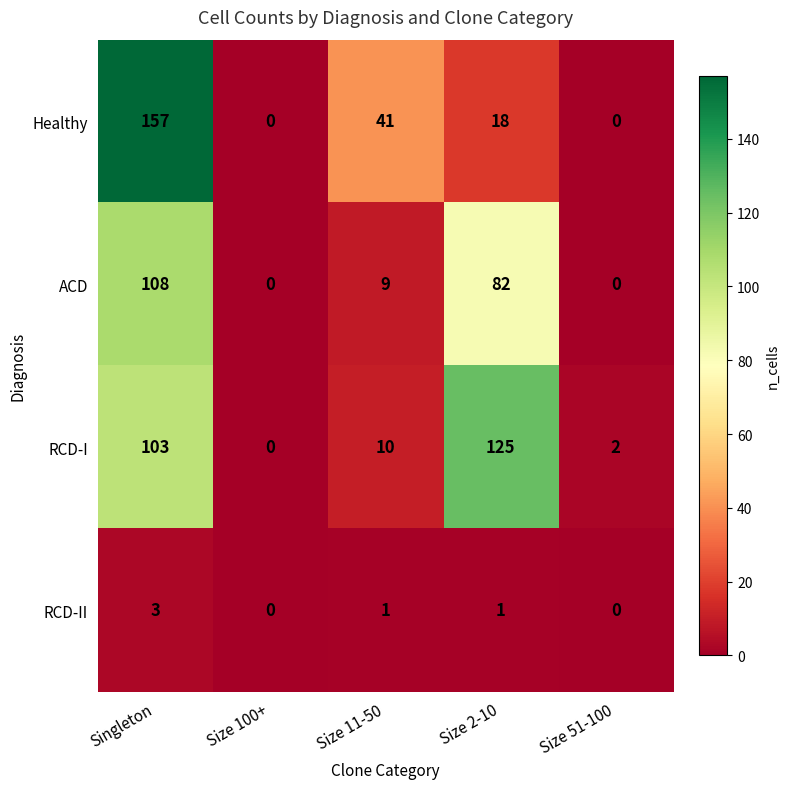

List the series in order of their peak value, highest first.

Healthy, RCD-I, ACD, RCD-II